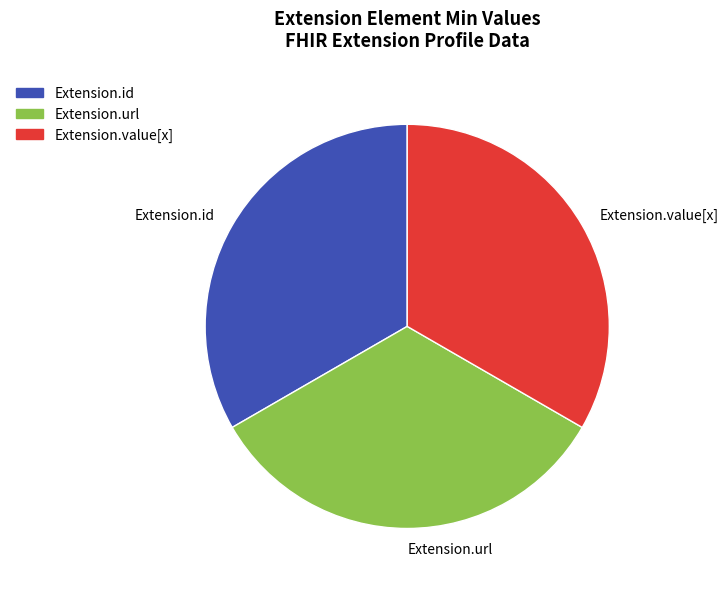

The Extension.id slice represents 33% of the pie. True or false?

True